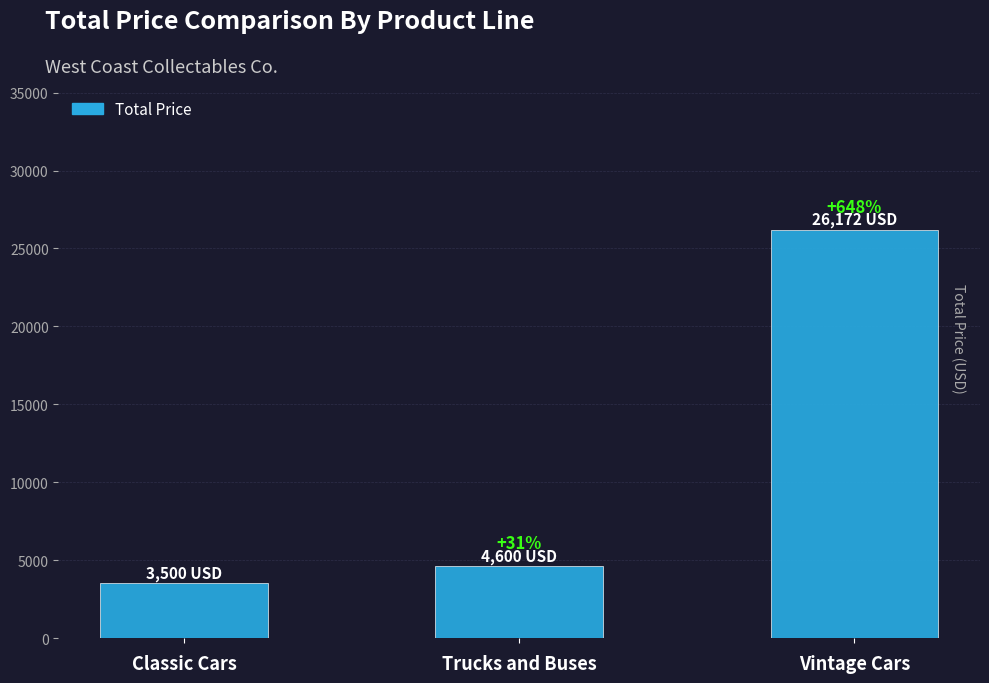

Are the bars horizontal?

No